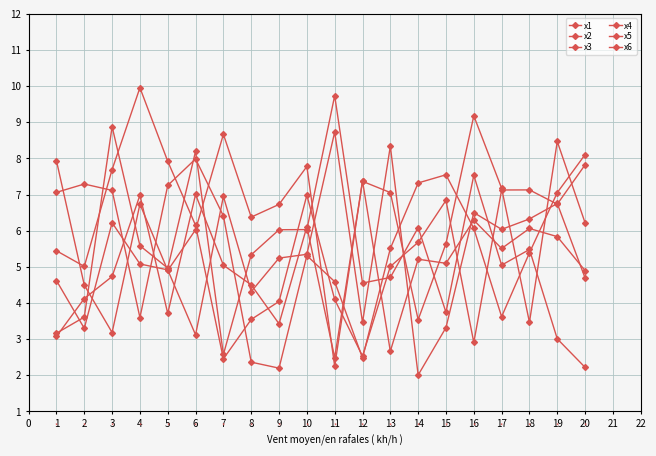

How many categories are shown in the chart?

20